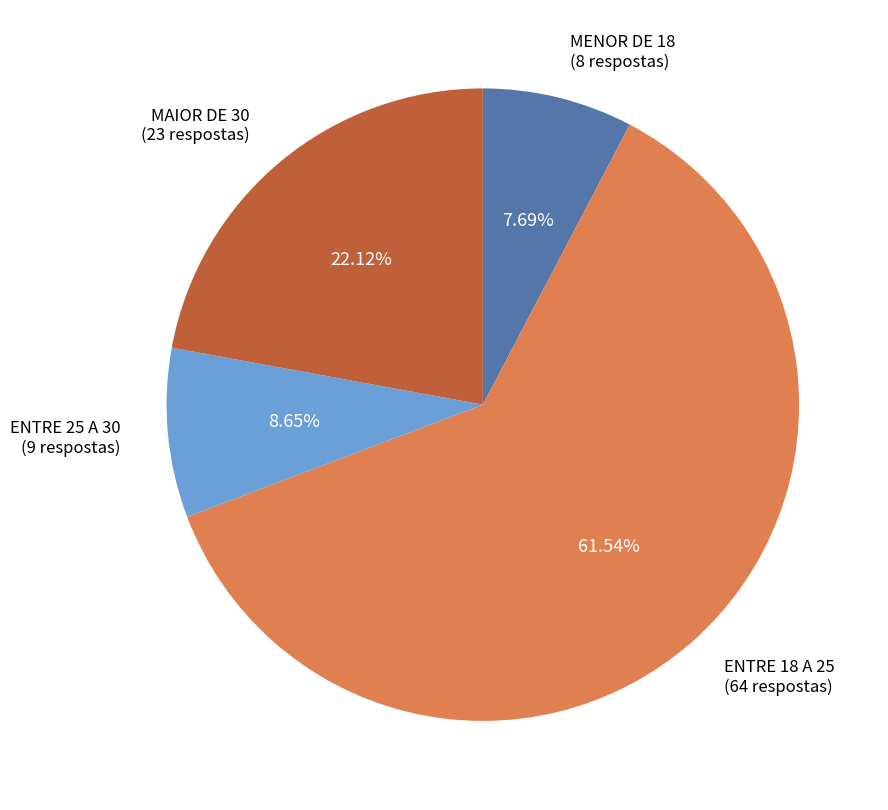

Does MENOR DE 18 account for over 50% of the chart?

No